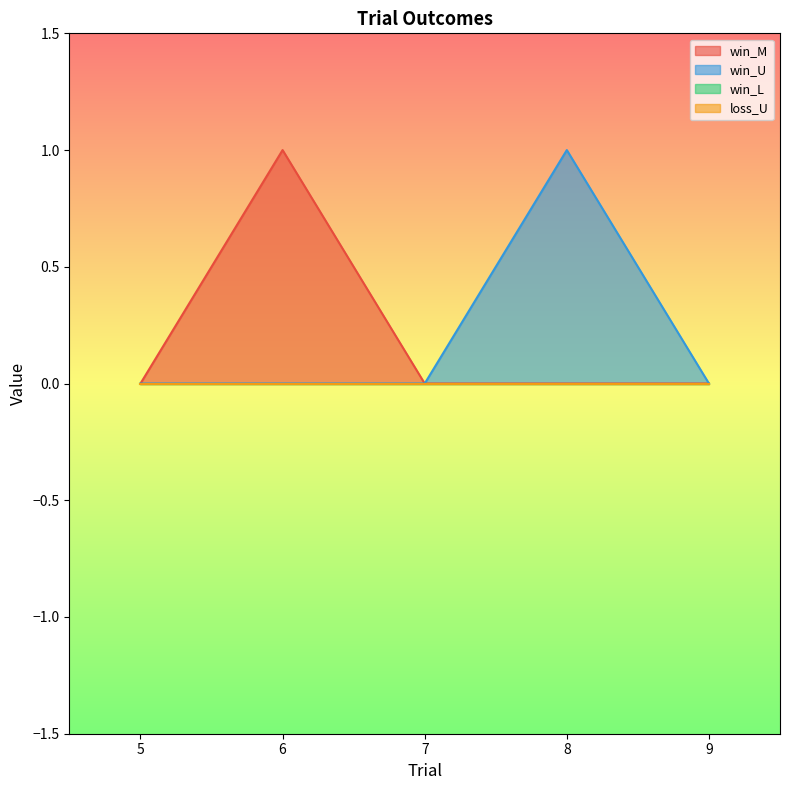

Which has a higher value, 7 or 8?

7